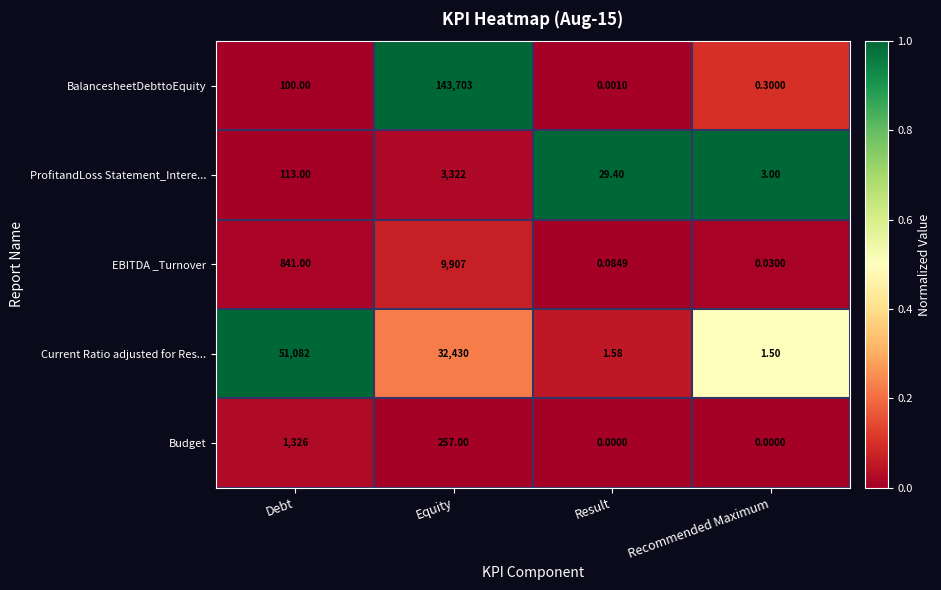

Where is EBITDA _Turnover nearest to the value 4953?

Debt